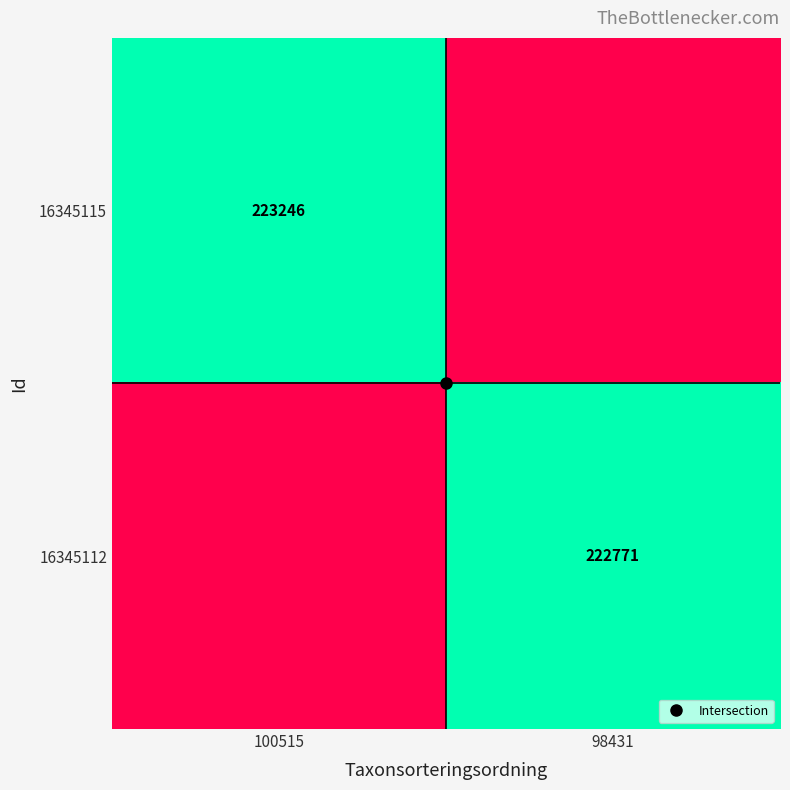

The 16345115 series shows 0.6 at 98431. True or false?

False